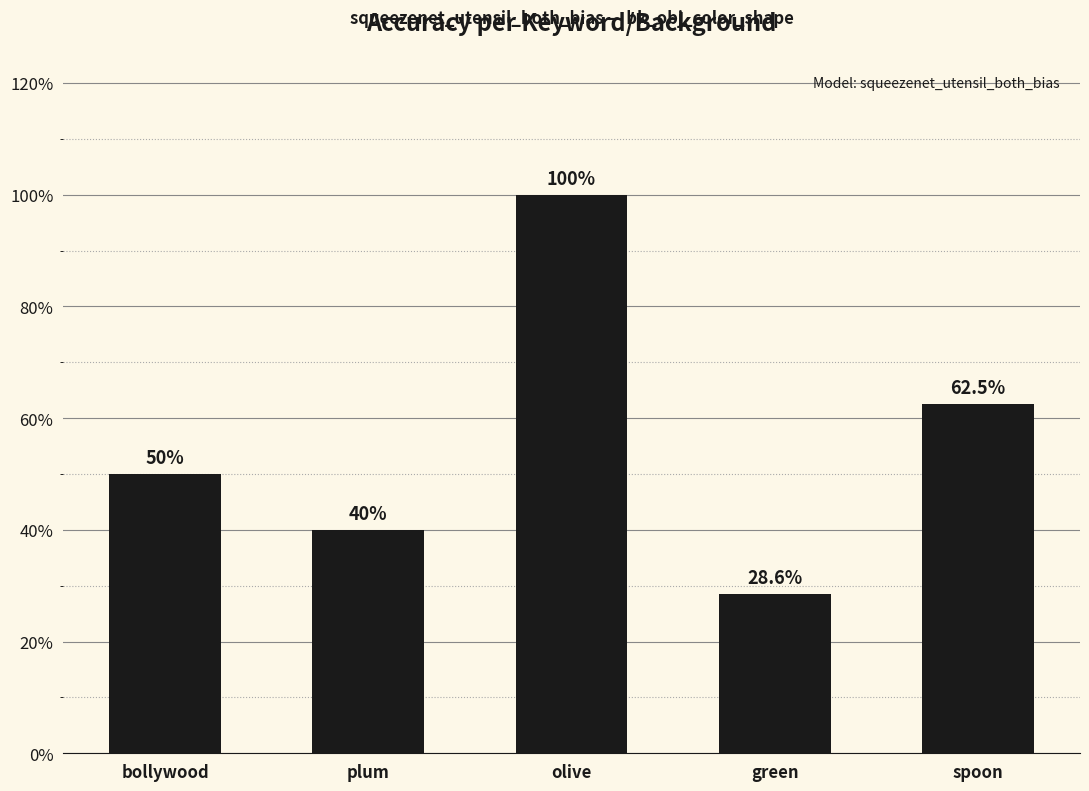

What is the label of the 5th bar from the right?

bollywood